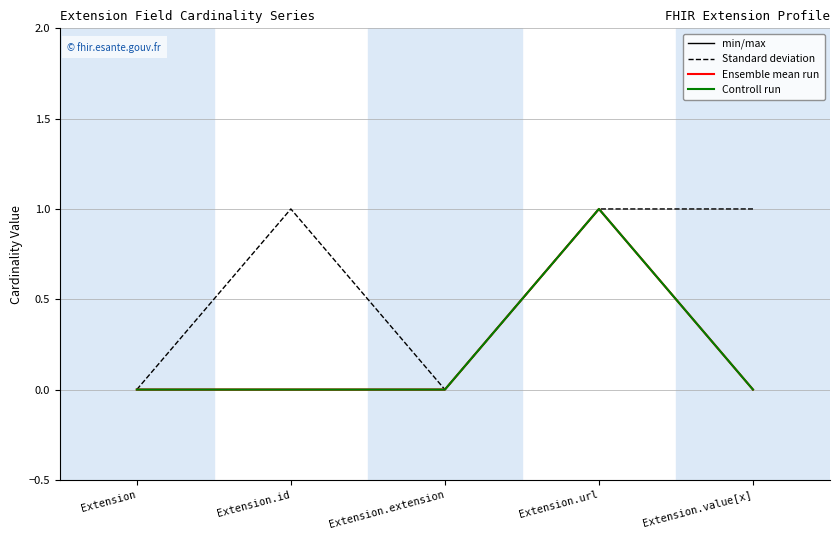

Is this an area chart (filled region under the line)?

No